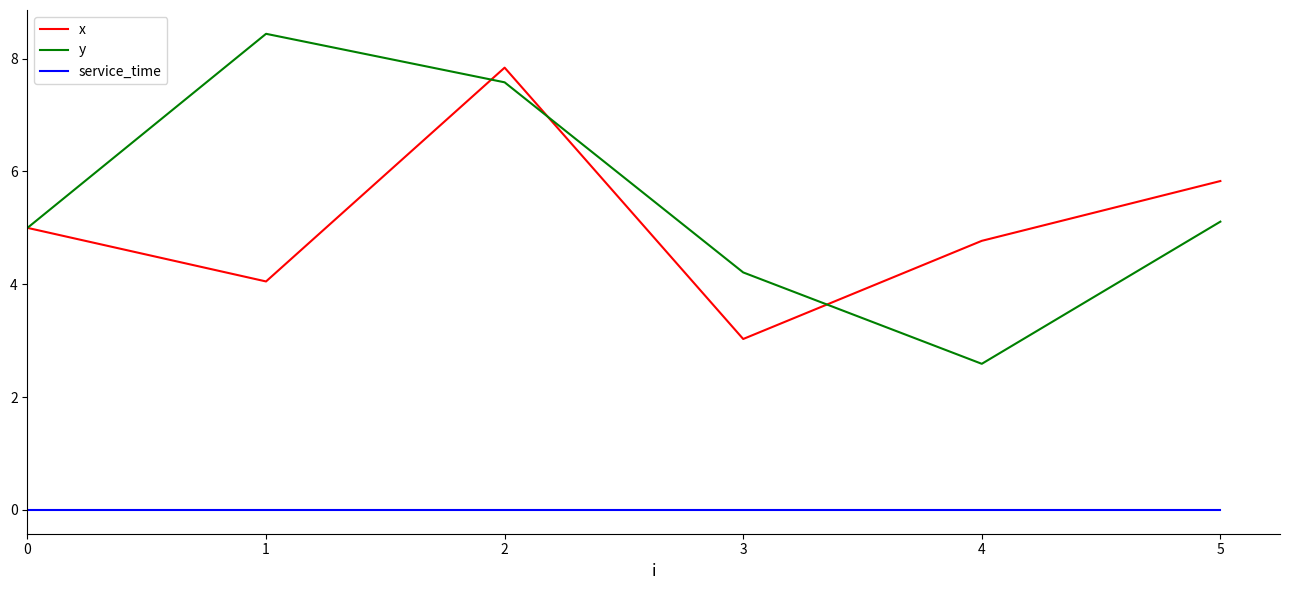

What is the maximum value shown in the chart?

8.4